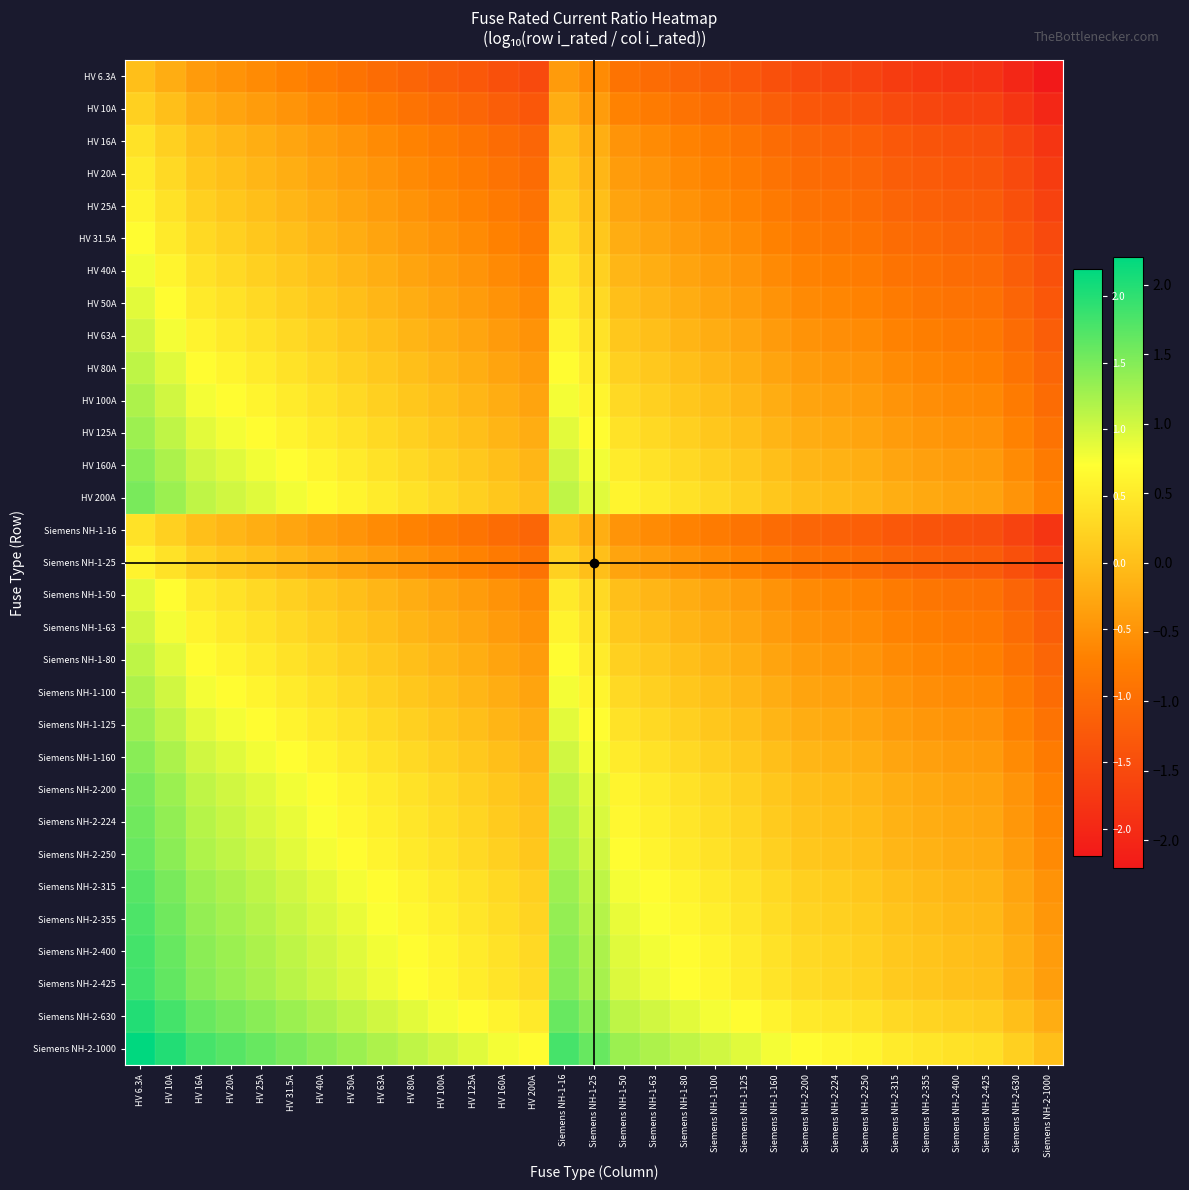

Which series has the largest total across all categories?

Siemens NH-2-1000